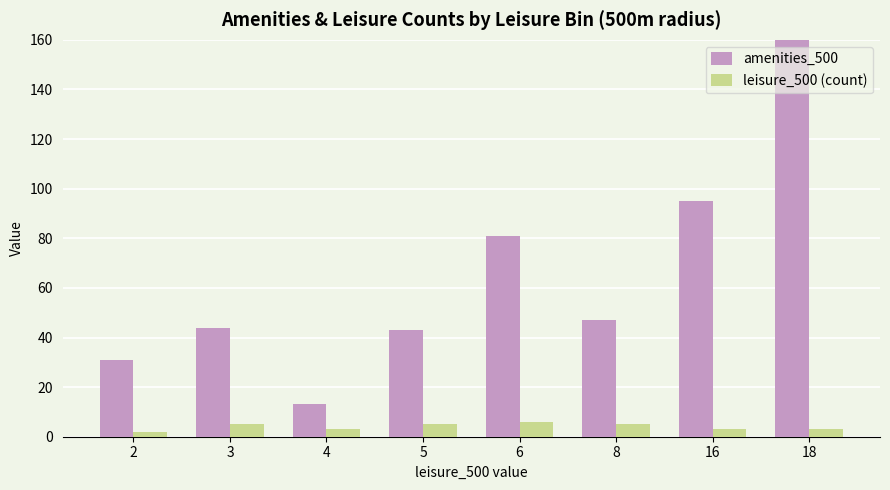

At which label does amenities_500 reach its minimum?

4